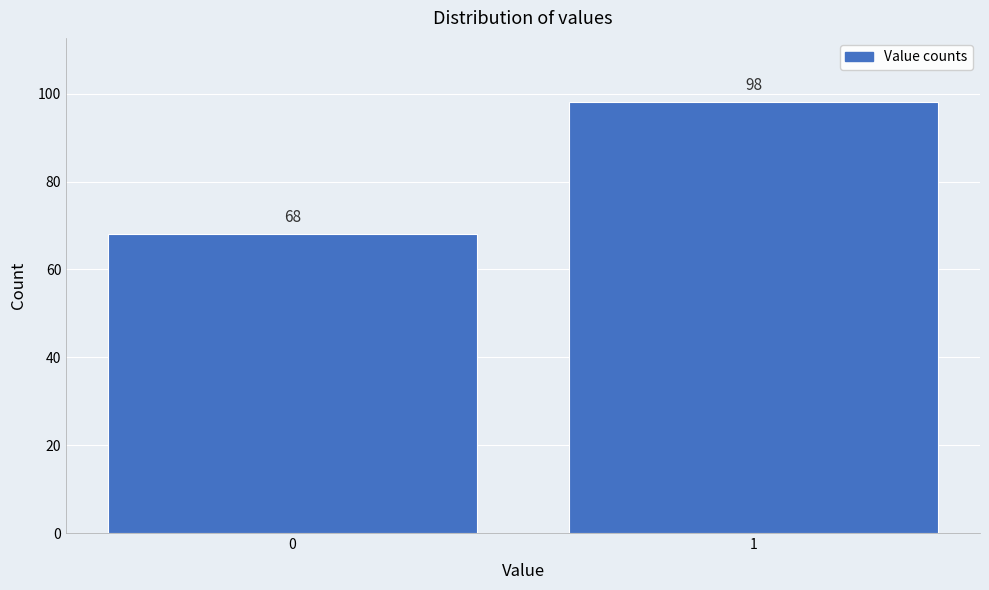

Reading left to right, what are all the values shown in this chart?

0=68	1=98